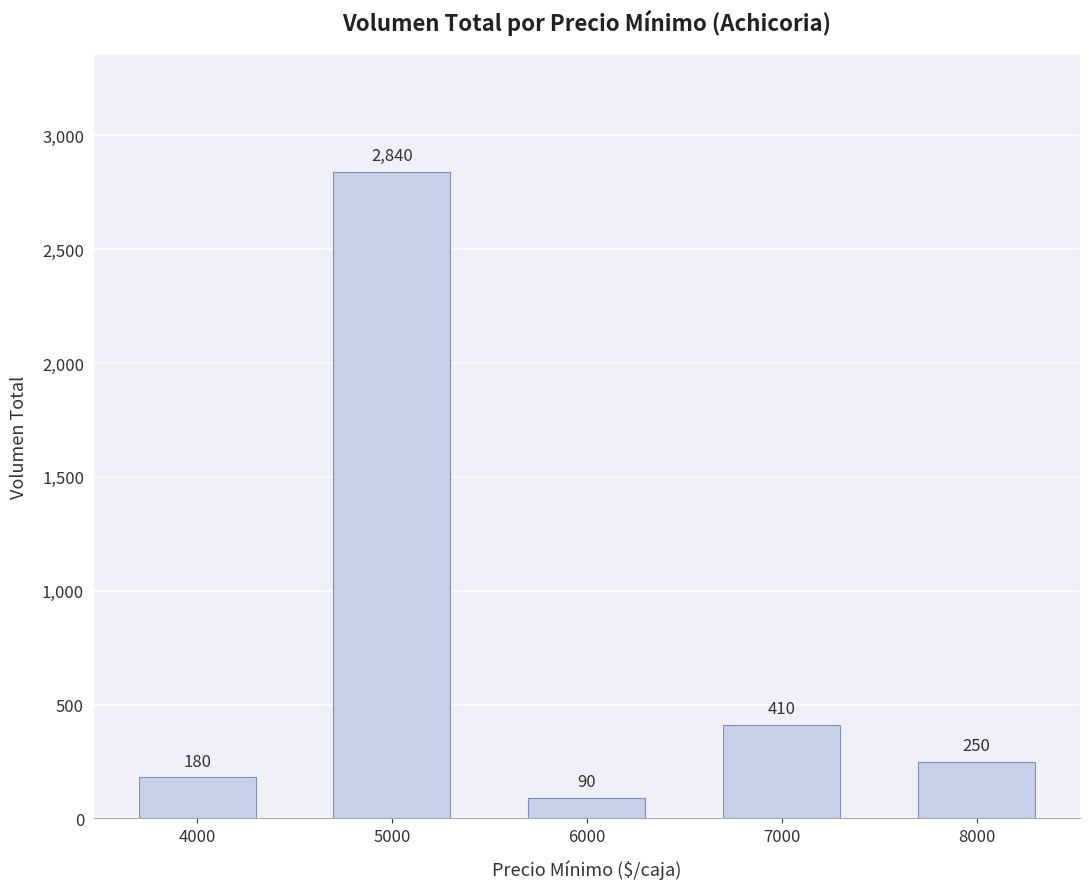

What is the value of the 3rd bar from the left?

90